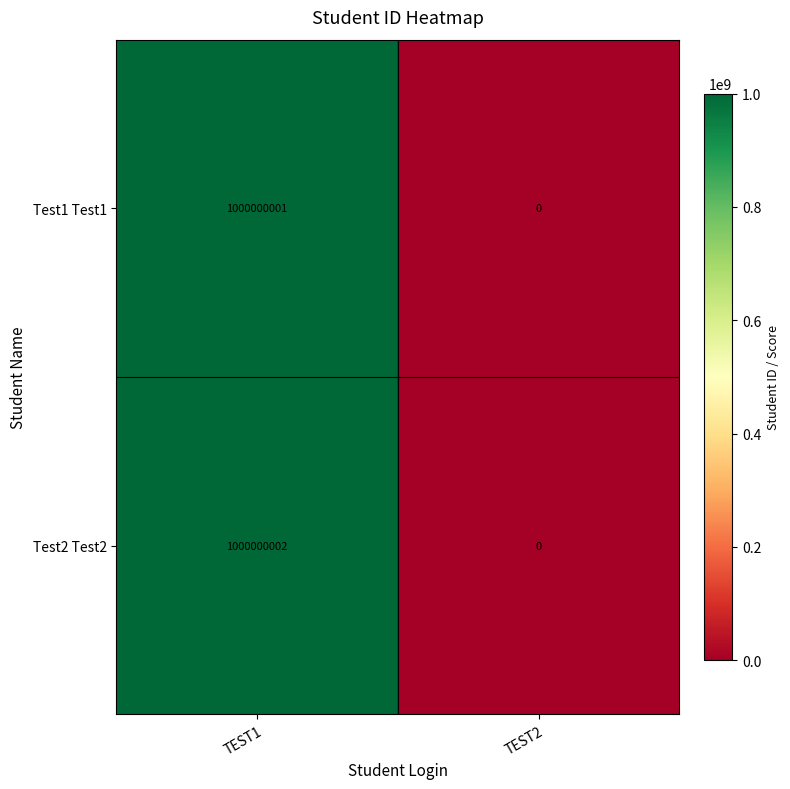

At how many categories does at least one series exceed 384697612?

1